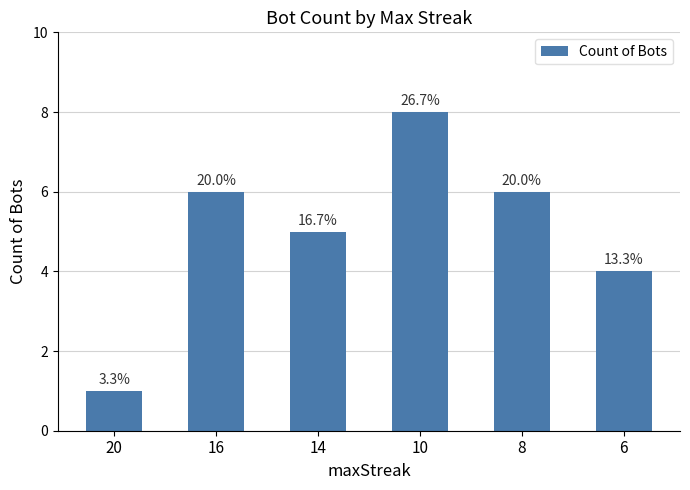

How many bars are there in total?

6